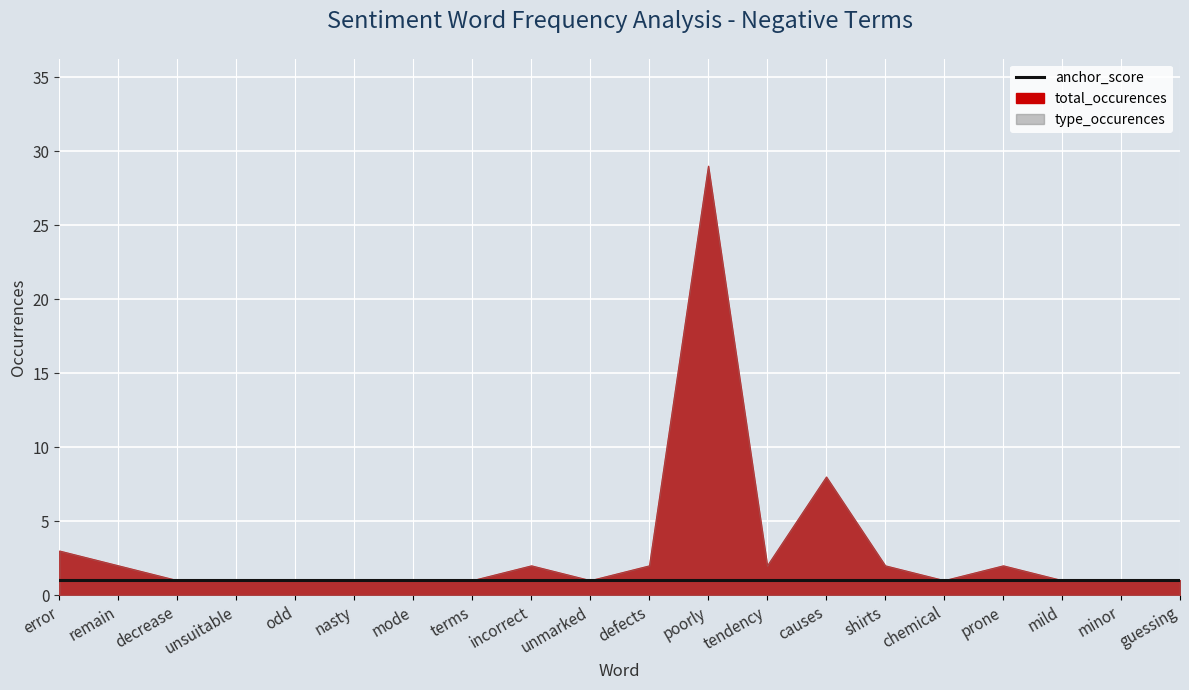

Reading left to right, what are all the values shown in this chart?

type_occurences: 3	2	1	1	1	1	1	1	2	1	2	29	2	8	2	1	2	1	1	1
total_occurences: 3	2	1	1	1	1	1	1	2	1	2	29	2	8	2	1	2	1	1	1
anchor_score: 1	1	1	1	1	1	1	1	1	1	1	1	1	1	1	1	1	1	1	1
normal: 0	0	0	0	0	0	0	0	0	0	0	0	0	0	0	0	0	0	0	0